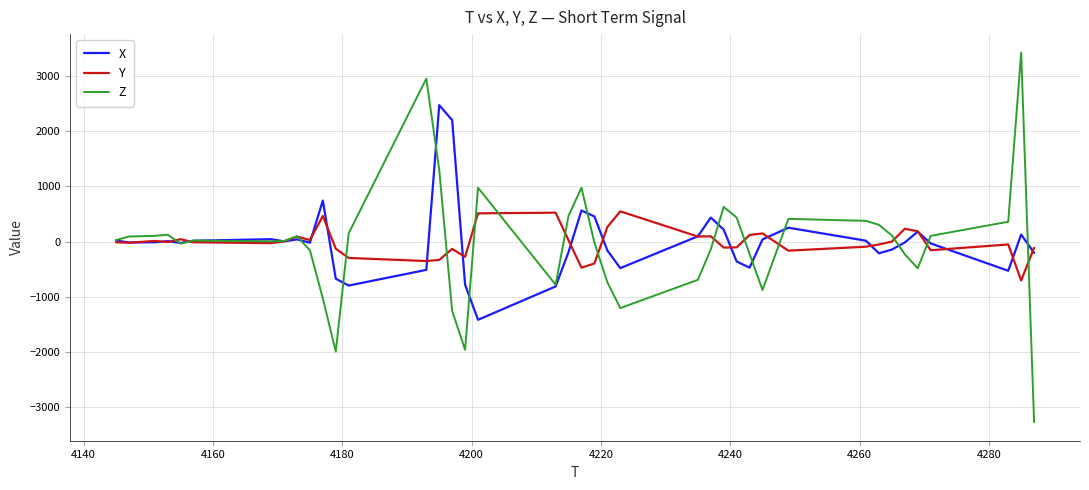

List the series in order of their peak value, lowest first.

Y, X, Z